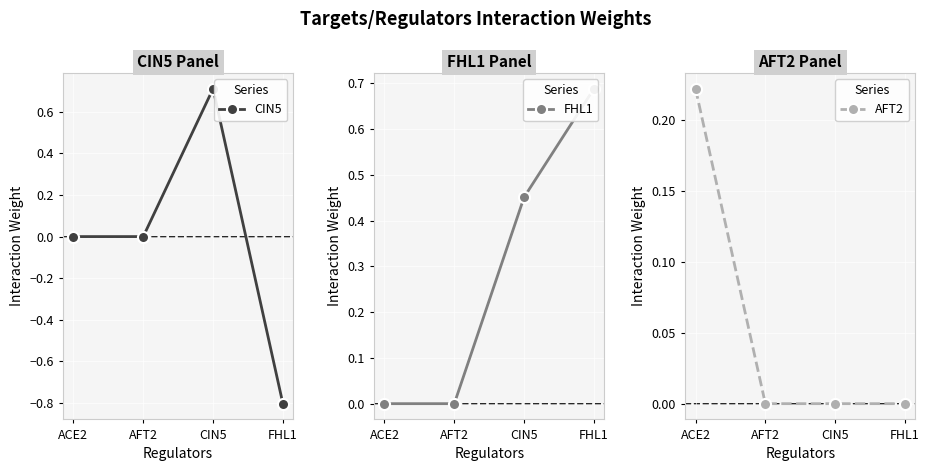

Rank the series by their maximum value, from lowest to highest.

AFT2, FHL1, CIN5